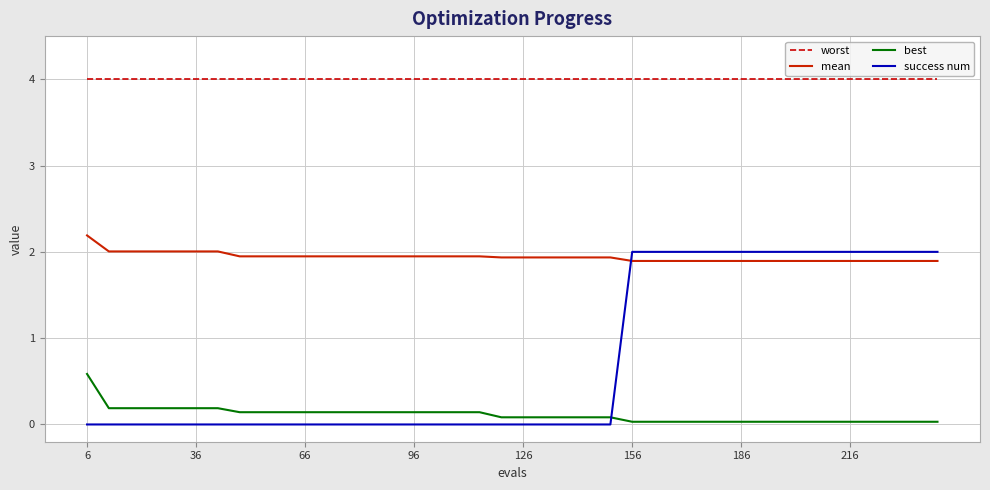

What is the difference between the maximum and minimum values in the mean series?

0.3